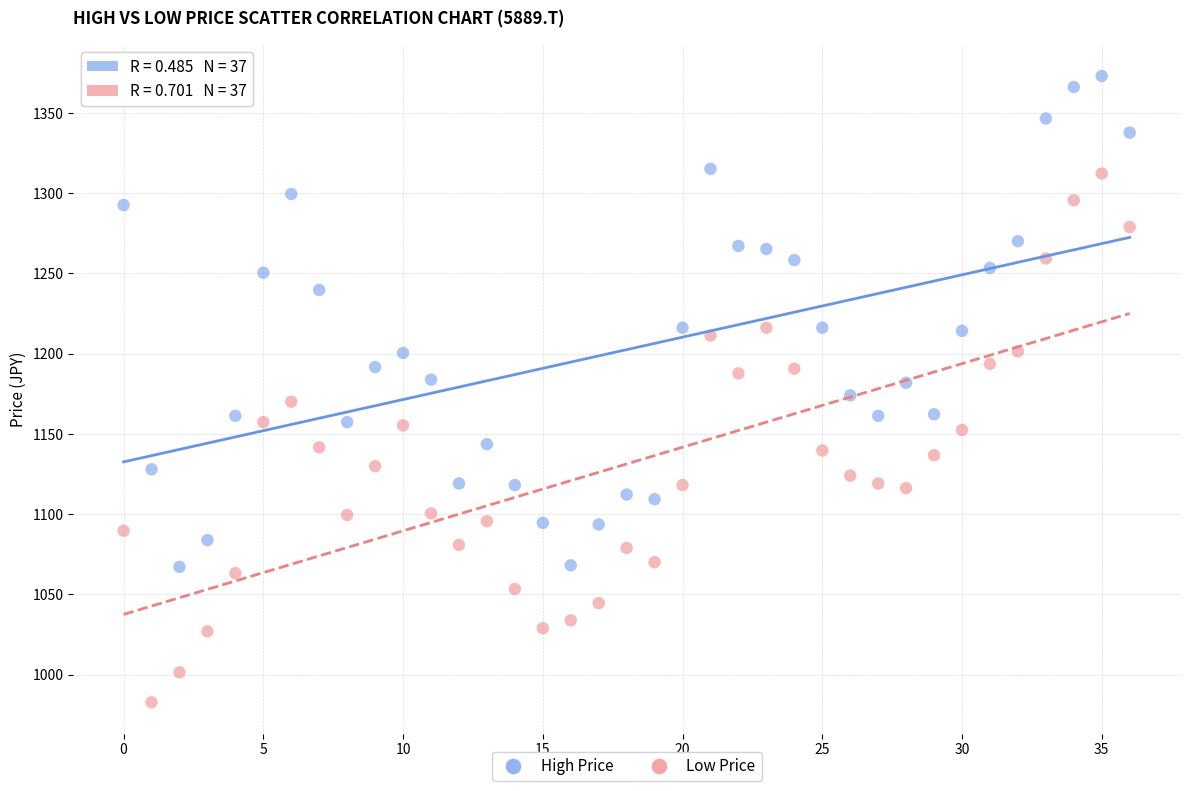

Which series has the widest spread of Y values?

Low Price